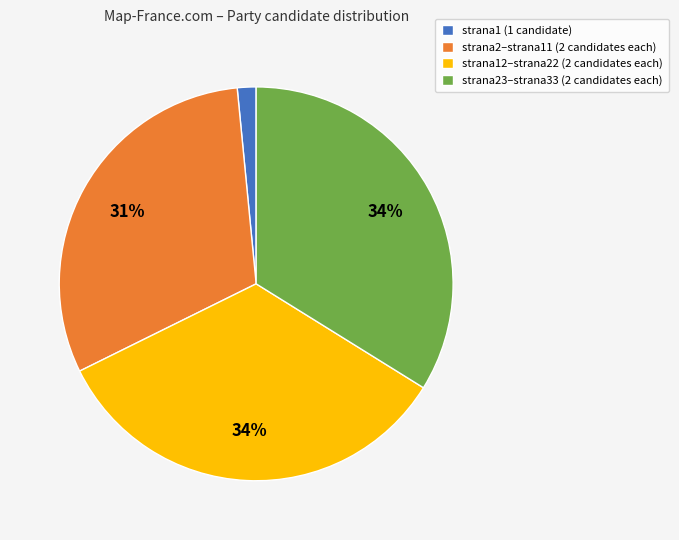

Is it true that strana23–strana33 (2 candidates each) is 34% of the pie?

True